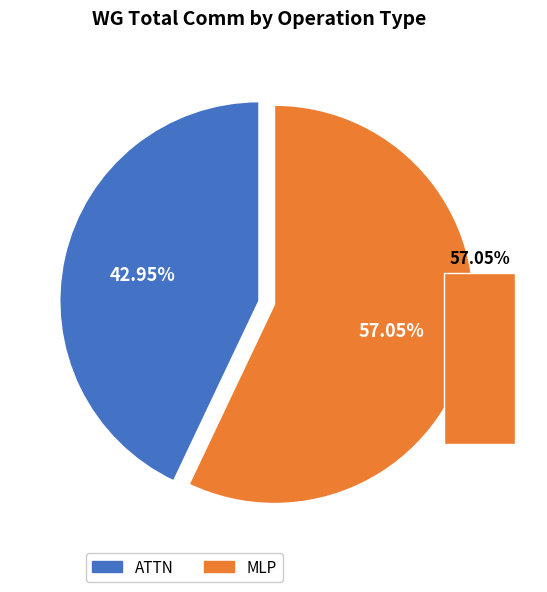

What percentage is NOT represented by RMSNorm2?

100.0%